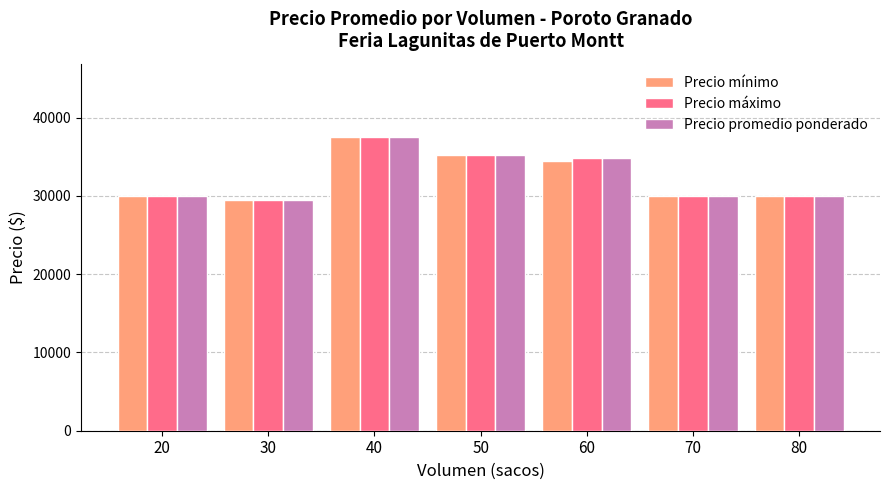

True or false: Precio mínimo has a value of 11825 at 50.

False